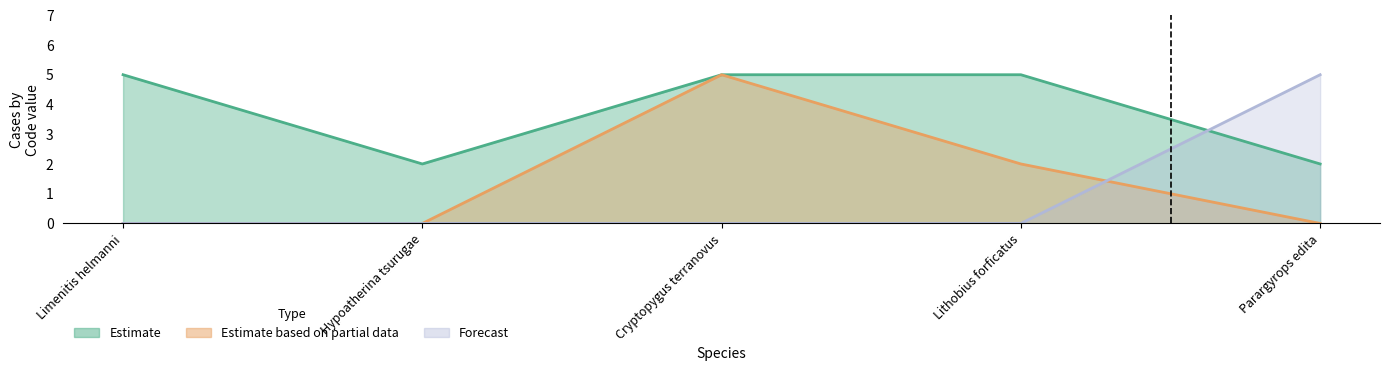

What is the sum of the Estimate based on partial data values at Lithobius forficatus and Hypoatherina tsurugae?

2